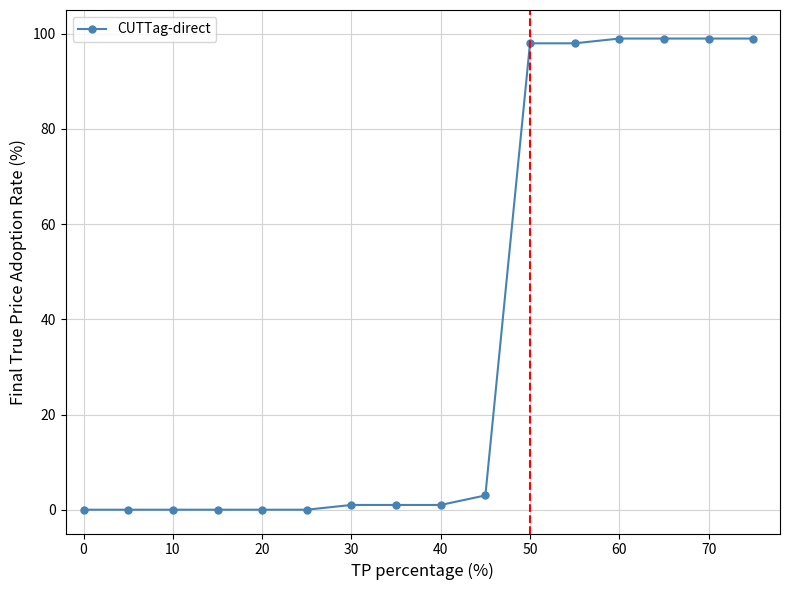

What is the average value?

37